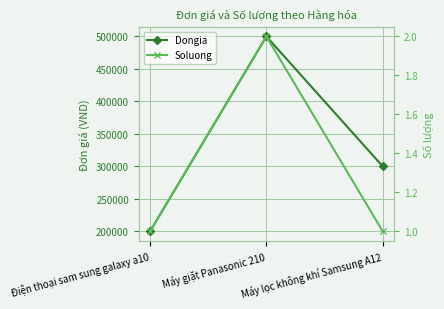

Count the number of categories in the chart.

3